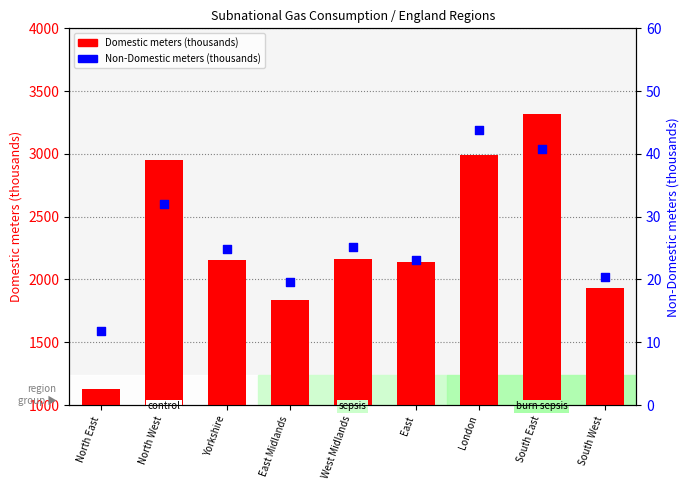

Which series reaches the minimum Y coordinate?

Non-Domestic meters (thousands)